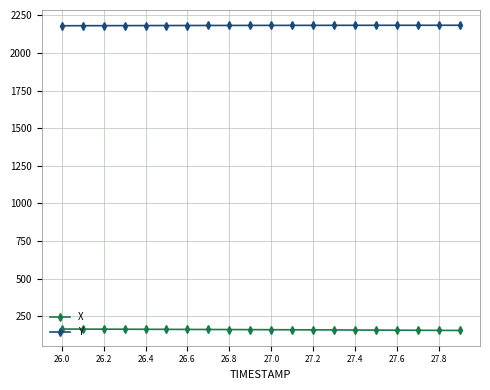

What are all the series names shown in the legend?

X, Y